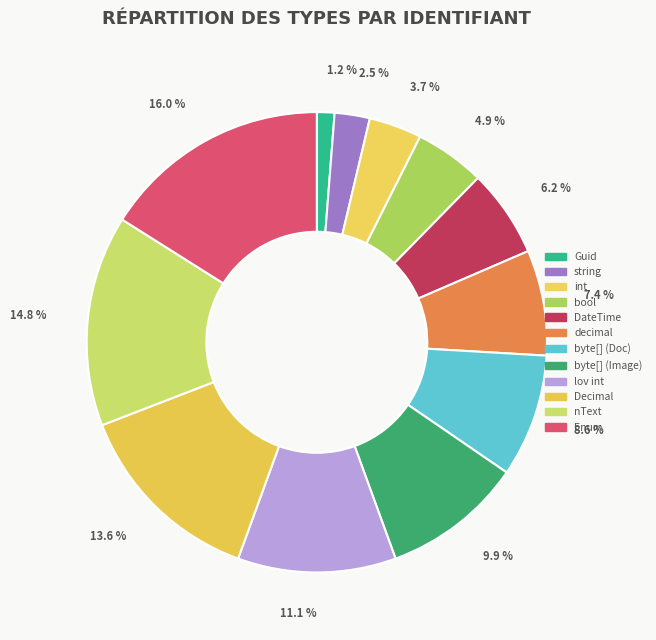

Rank the categories by value from lowest to highest.

Guid, string, int, bool, DateTime, decimal, byte[] (Doc), byte[] (Image), lov int, Decimal, nText, Enum